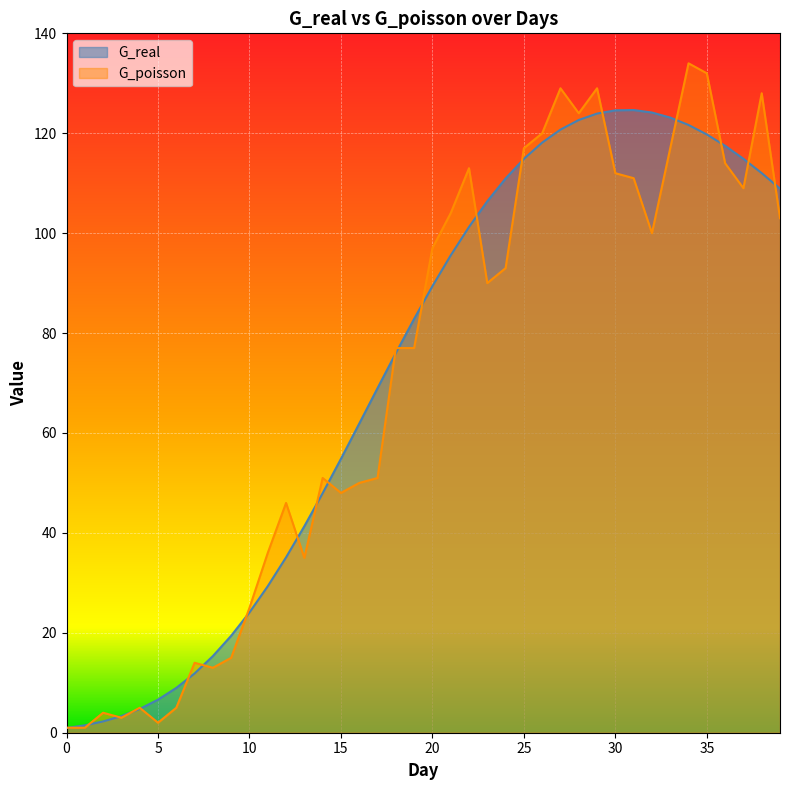

Reading left to right, what are all the values shown in this chart?

G_real: 0.9	1.5	2.3	3.3	4.8	6.6	9.0	11.9	15.3	19.4	24.1	29.3	35.1	41.3	47.9	54.8	61.9	69.0	76.0	82.8	89.4	95.6	101.2	106.4	110.9	114.9	118.1	120.7	122.7	123.9	124.6	124.6	124.1	123.1	121.7	119.8	117.5	114.9	112.0	108.9
G_poisson: 1.0	1.0	4.0	3.0	5.0	2.0	5.0	14.0	13.0	15.0	25.0	36.0	46.0	35.0	51.0	48.0	50.0	51.0	77.0	77.0	97.0	104.0	113.0	90.0	93.0	117.0	120.0	129.0	124.0	129.0	112.0	111.0	100.0	117.0	134.0	132.0	114.0	109.0	128.0	103.0